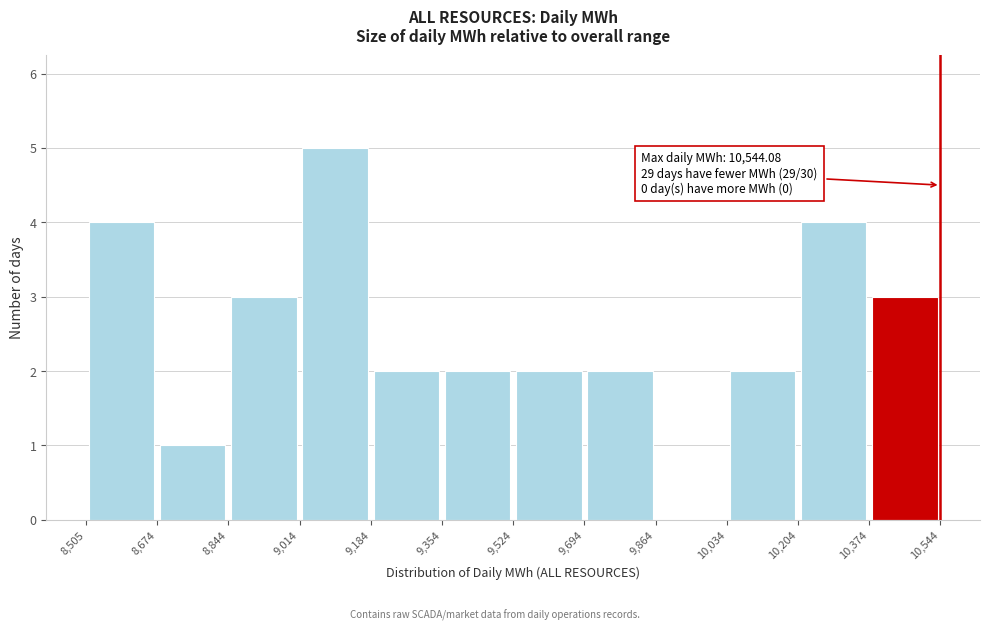

Which range on the x-axis has the tallest bar?

9,014 to 9,184